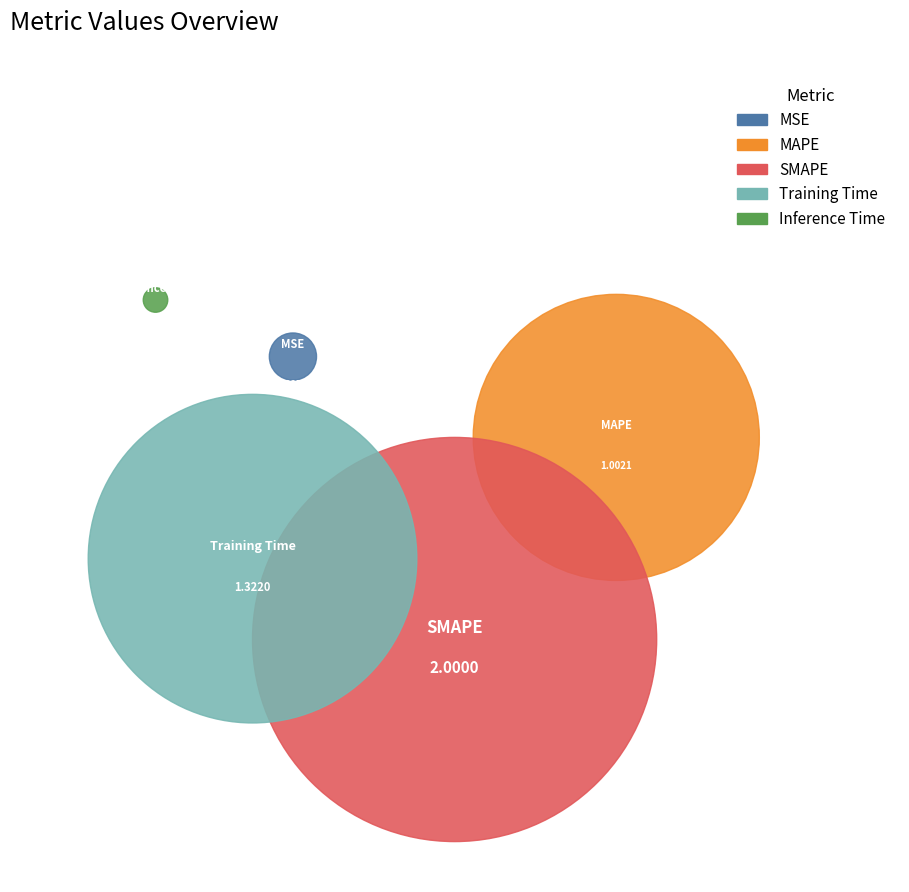

Does any single category account for the majority?

No